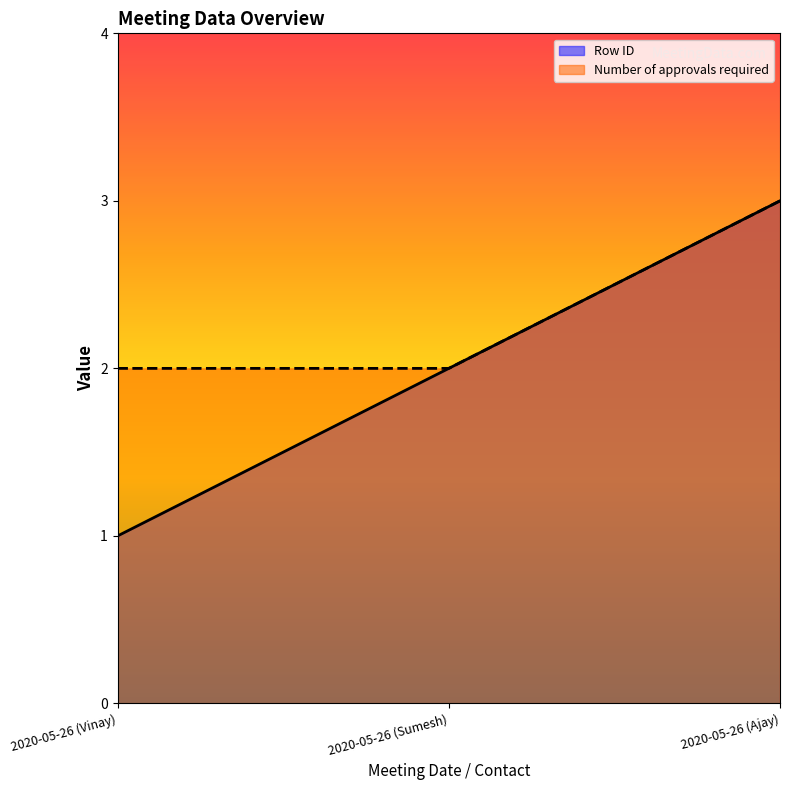

What are all the series names shown in the legend?

Row ID, Number of approvals required